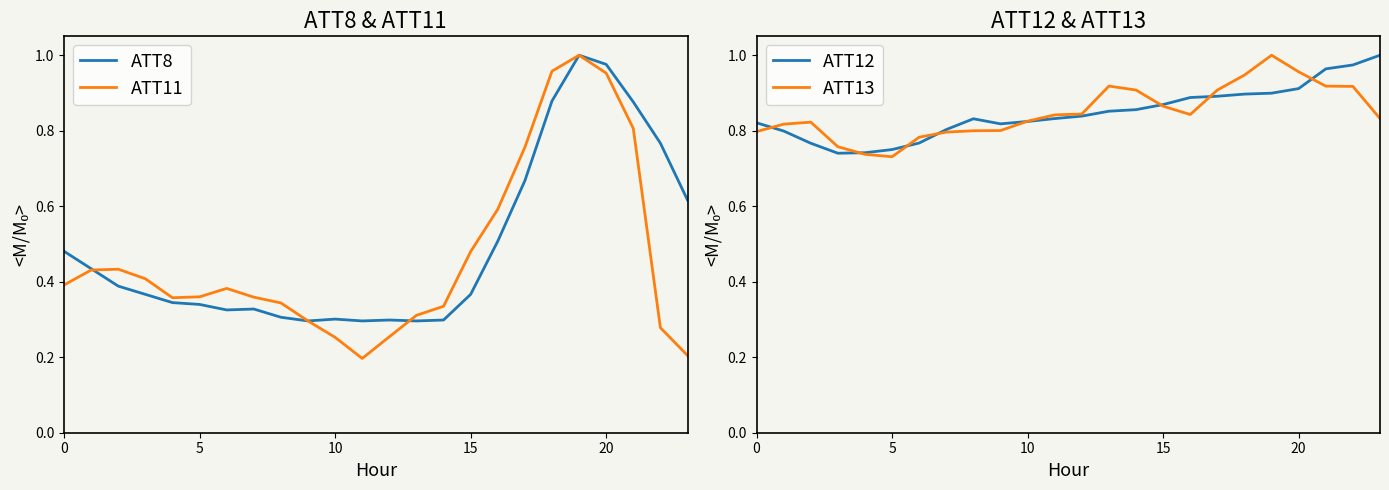

Reading left to right, what are all the values shown in this chart?

ATT8: 0.5	0.4	0.4	0.4	0.3	0.3	0.3	0.3	0.3	0.3	0.3	0.3	0.3	0.3	0.3	0.4	0.5	0.7	0.9	1.0	1.0	0.9	0.8	0.6
ATT11: 0.4	0.4	0.4	0.4	0.4	0.4	0.4	0.4	0.3	0.3	0.3	0.2	0.3	0.3	0.3	0.5	0.6	0.8	1.0	1.0	1.0	0.8	0.3	0.2
ATT12: 0.8	0.8	0.8	0.7	0.7	0.8	0.8	0.8	0.8	0.8	0.8	0.8	0.8	0.9	0.9	0.9	0.9	0.9	0.9	0.9	0.9	1.0	1.0	1.0
ATT13: 0.8	0.8	0.8	0.8	0.7	0.7	0.8	0.8	0.8	0.8	0.8	0.8	0.8	0.9	0.9	0.9	0.8	0.9	0.9	1.0	1.0	0.9	0.9	0.8